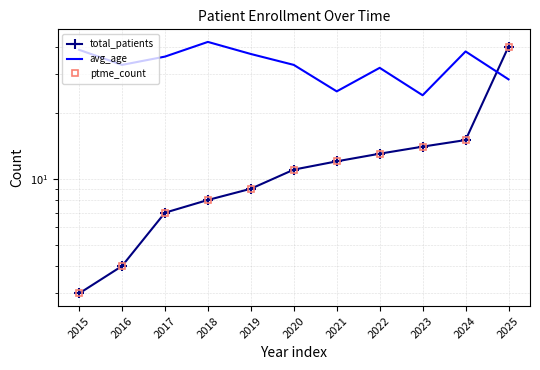

What is the average value of the ptme_count series?

12.4